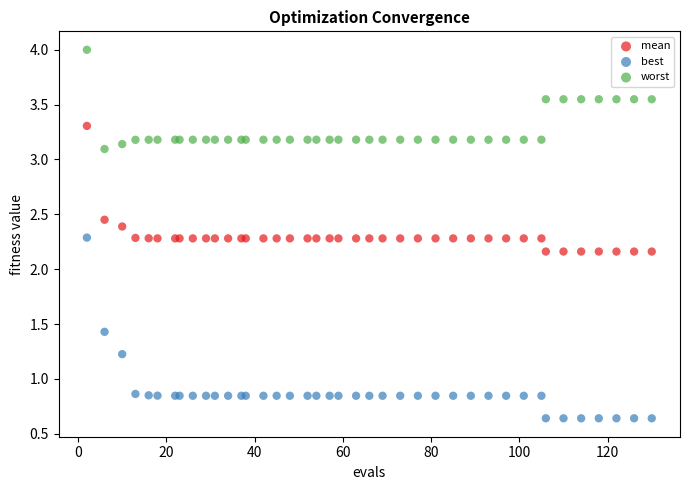

Which series has the widest spread of Y values?

best